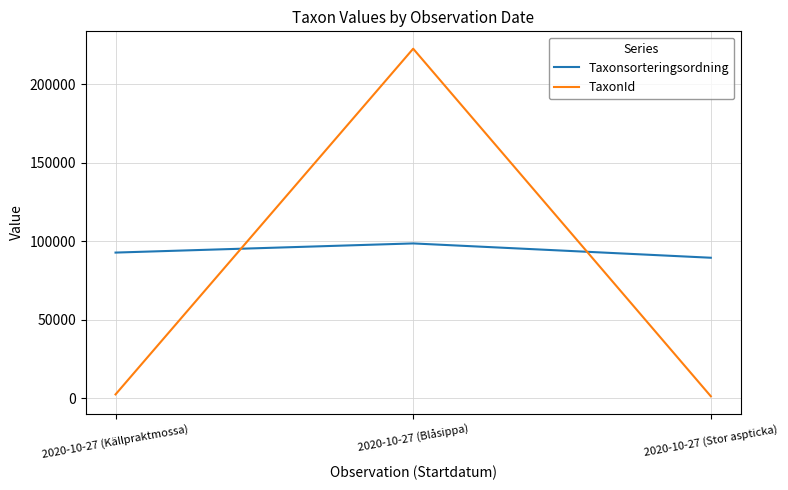

Reading right to left, extract all data points from this chart.

Taxonsorteringsordning: 89403	98520	92688
TaxonId: 1205	222498	2387